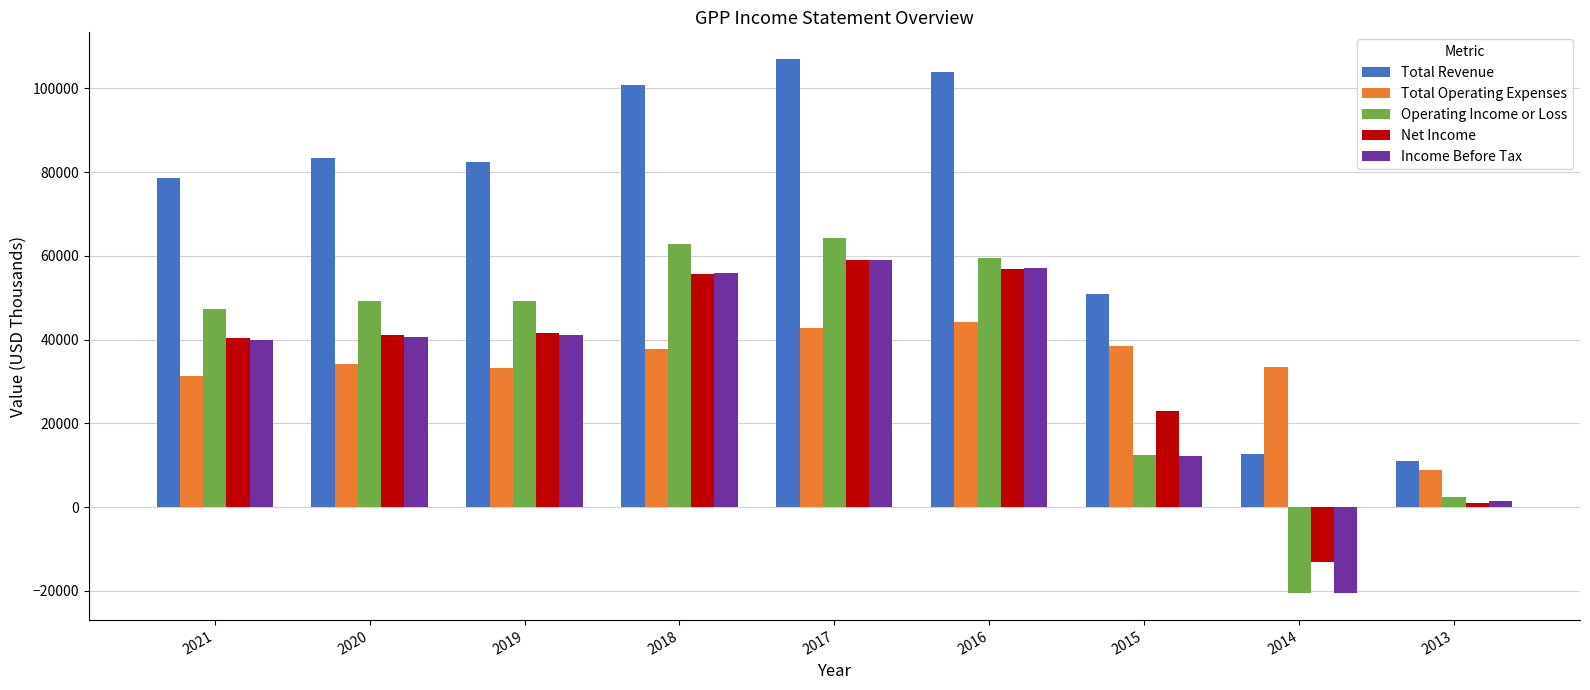

How many series are shown in this chart?

5